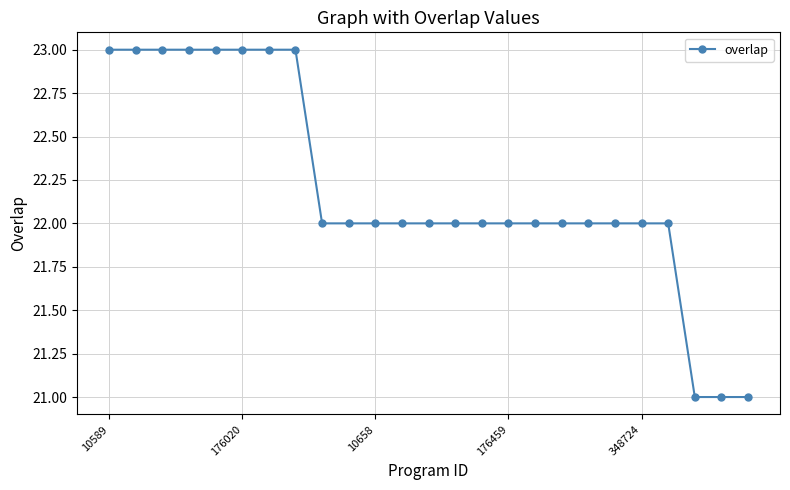

What is the average value?

22